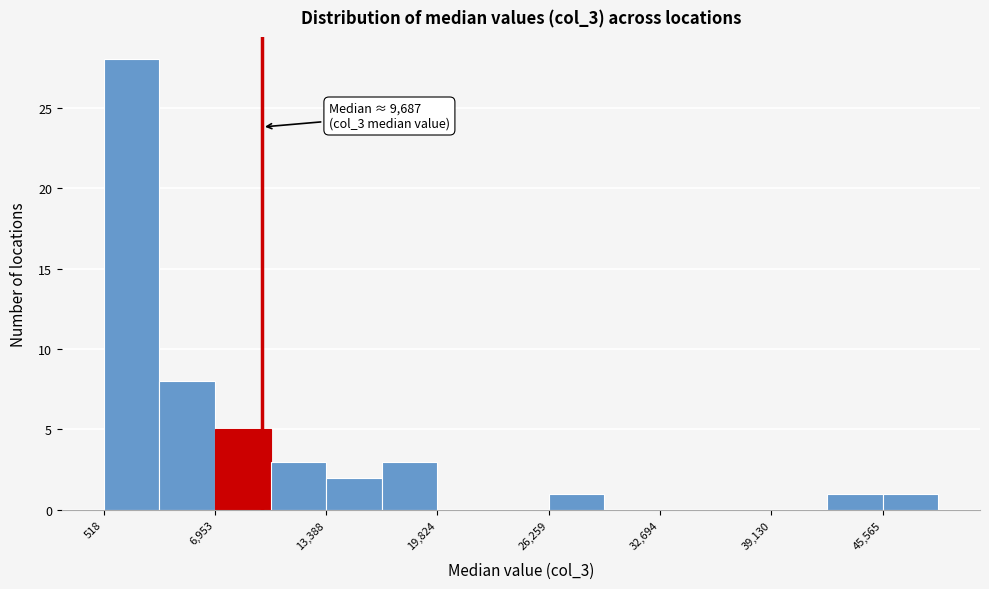

Around what value on the x-axis is the tallest bar? Give the approximate position of its centre, as read against the axis.

2000